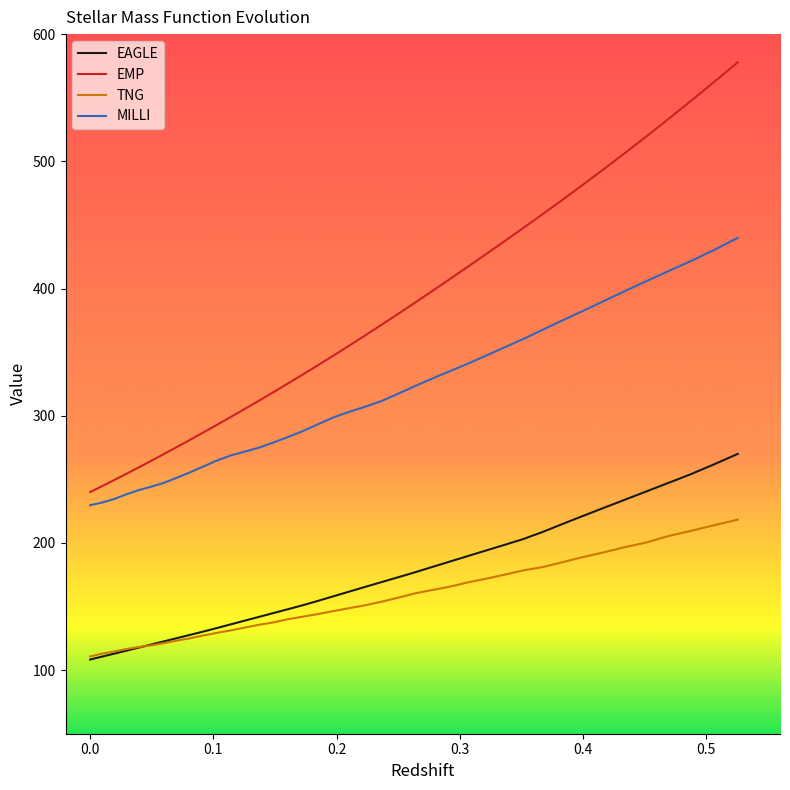

What is the minimum value for MILLI?

229.7